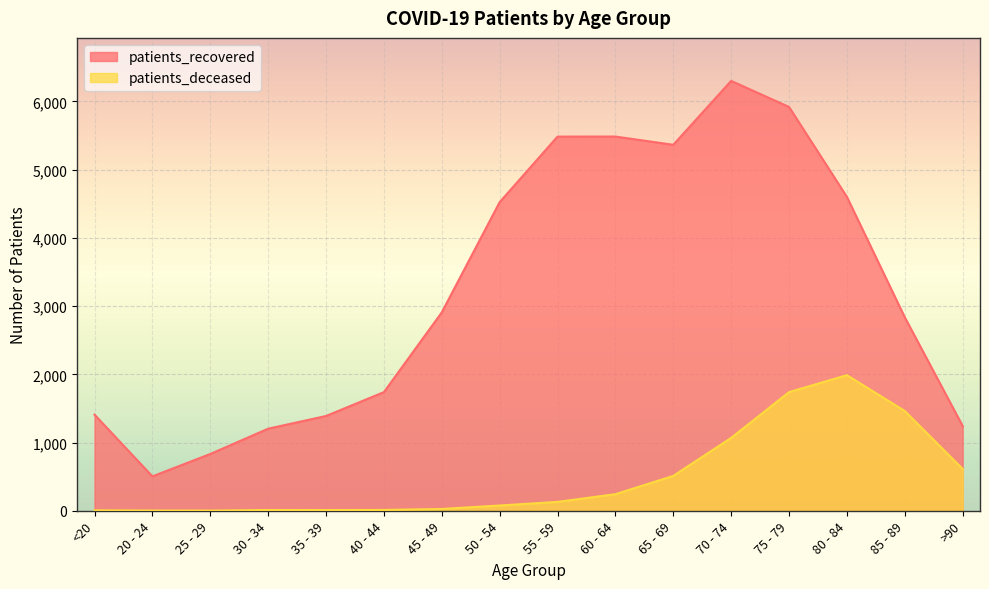

Is it true that patients_recovered equals 2089 at 30 - 34?

False